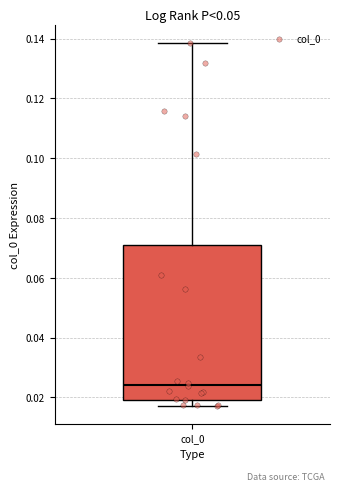

Transcribe this box plot: give where the median line is, the range the box spans, and where the two whiskers end, as read against the y-axis. The values are not printed on the chart, so give them approximately, as read against the axis.

median 0.024, box 0.020 to 0.072, whiskers 0.018 to 0.138